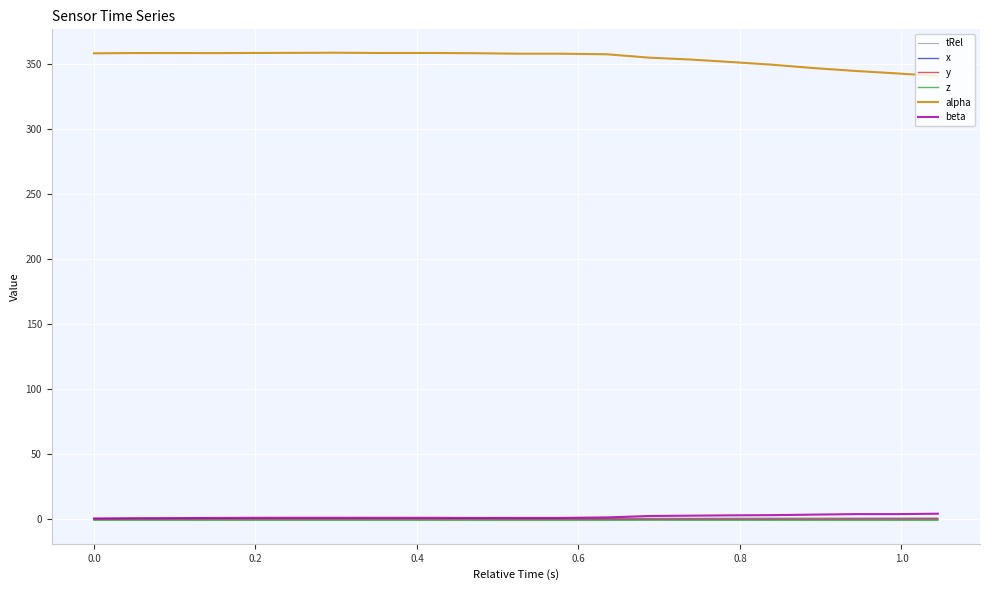

True or false: alpha and beta intersect in this chart.

False